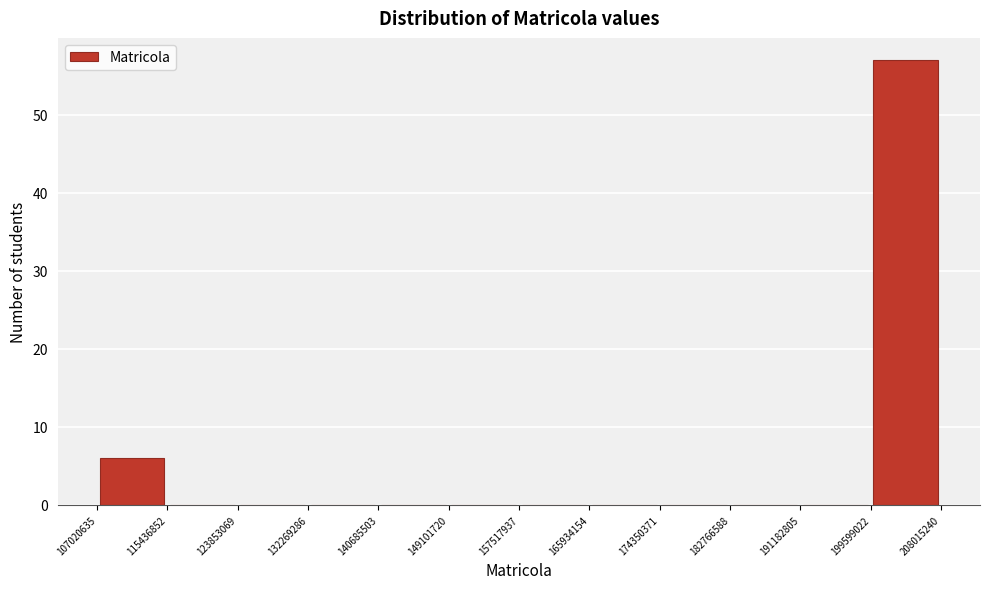

How tall is the bar that spans 107020635 to 115436852 on the x-axis? The values are not printed on the chart, so give them approximately, as read against the axis.

6